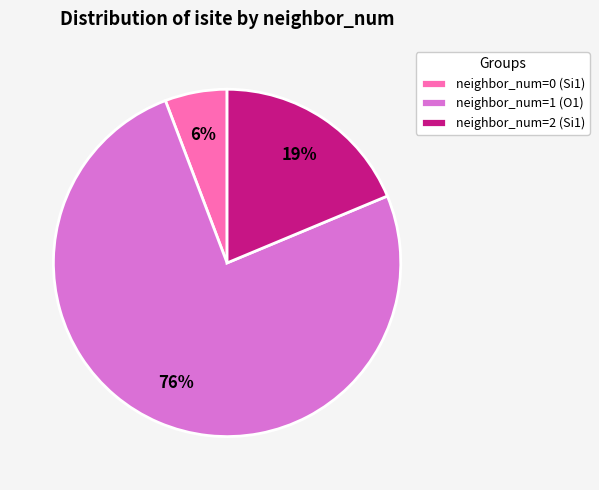

Is it true that neighbor_num=0 (Si1) is 1% of the pie?

False